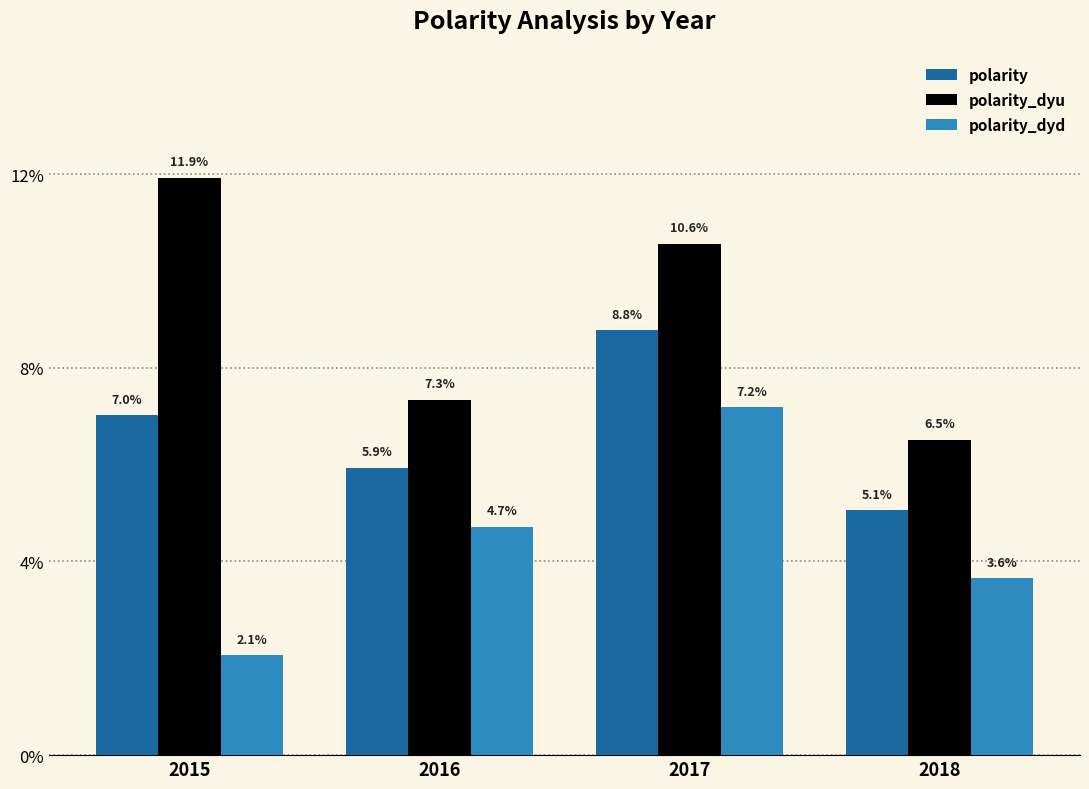

What is the average value of the polarity series?

0.1